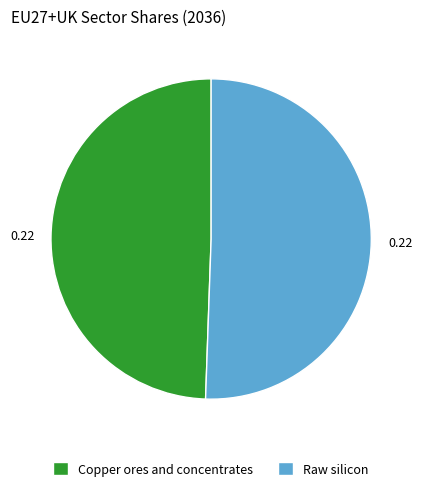

Is the sum of Copper ores and concentrates and Raw silicon greater than half?

Yes